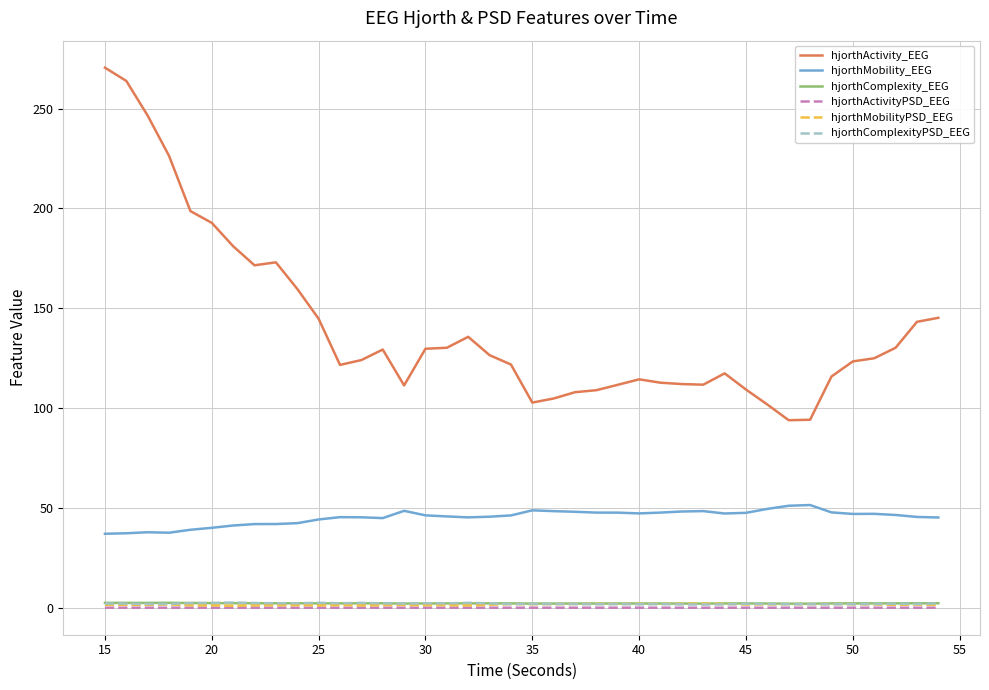

What is the maximum value shown in the chart?

270.5